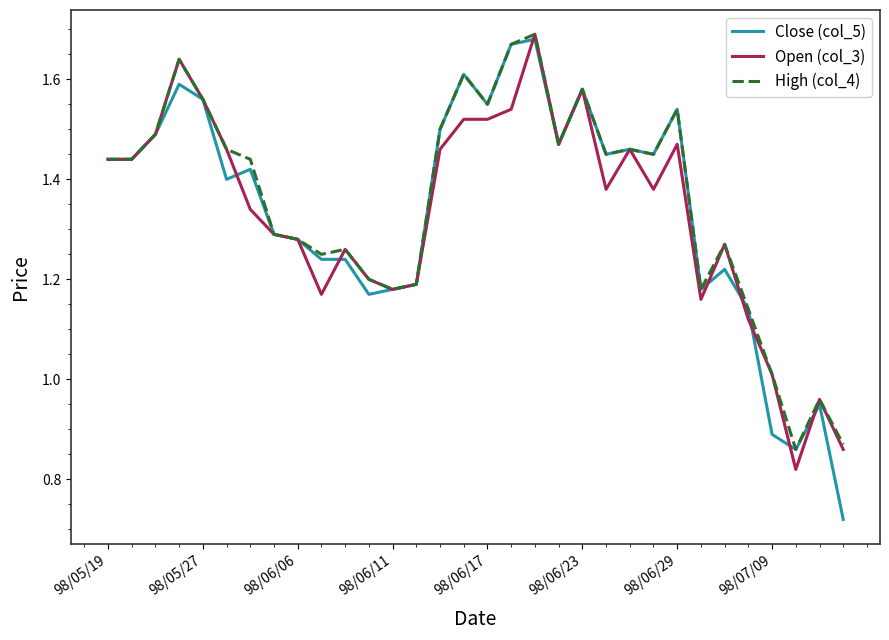

Is this an area chart (filled region under the line)?

No